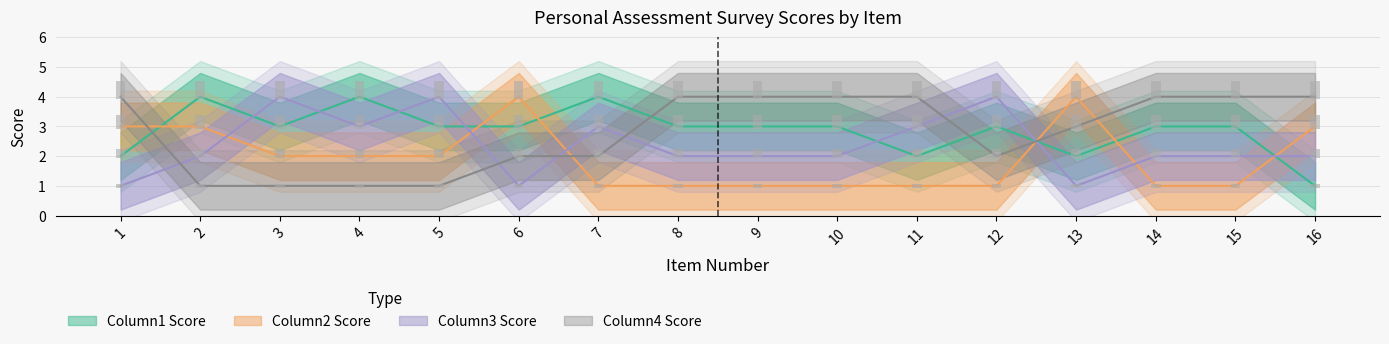

How many bars are there in each group?

4